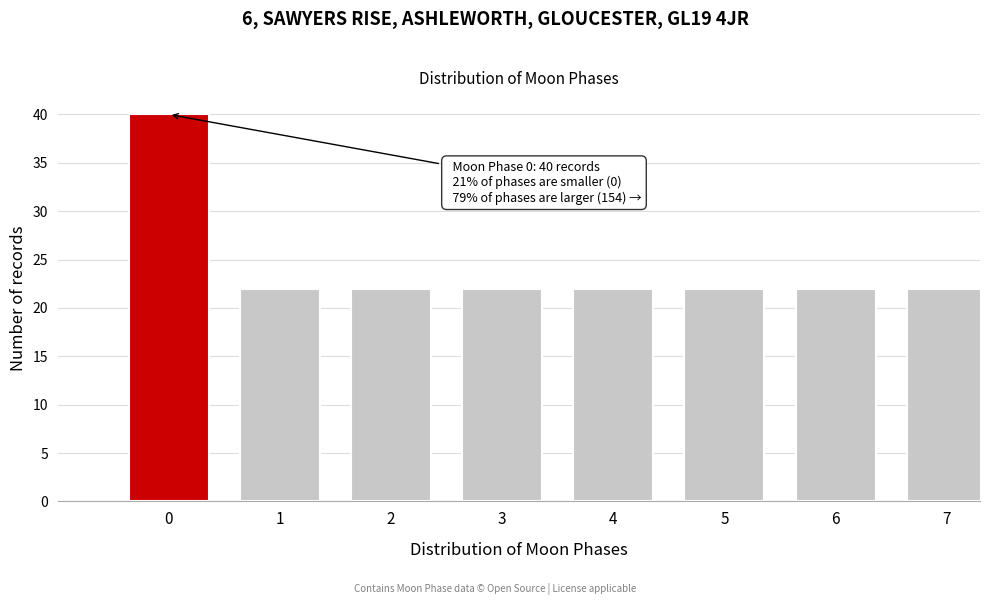

Reading left to right, transcribe all the data shown in this chart.

0=40	1=22	2=22	3=22	4=22	5=22	6=22	7=22